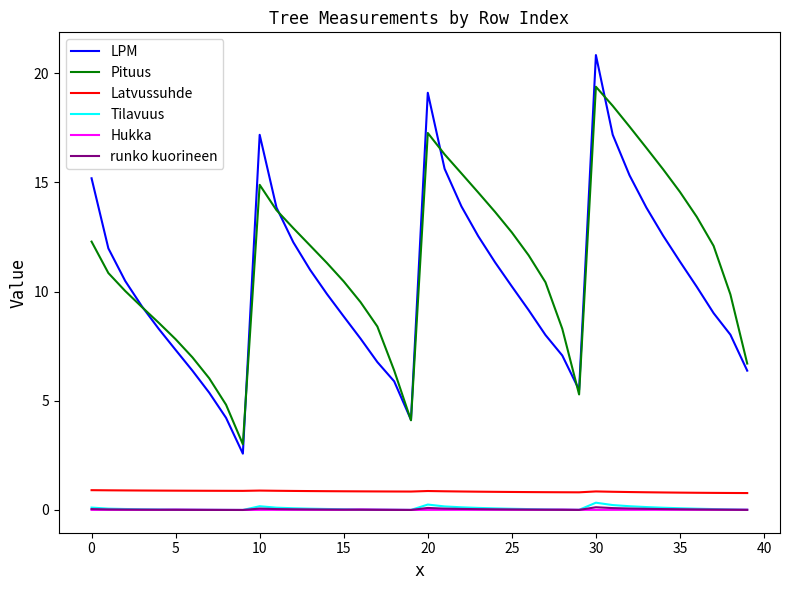

What is the highest value of the Pituus series?

19.4